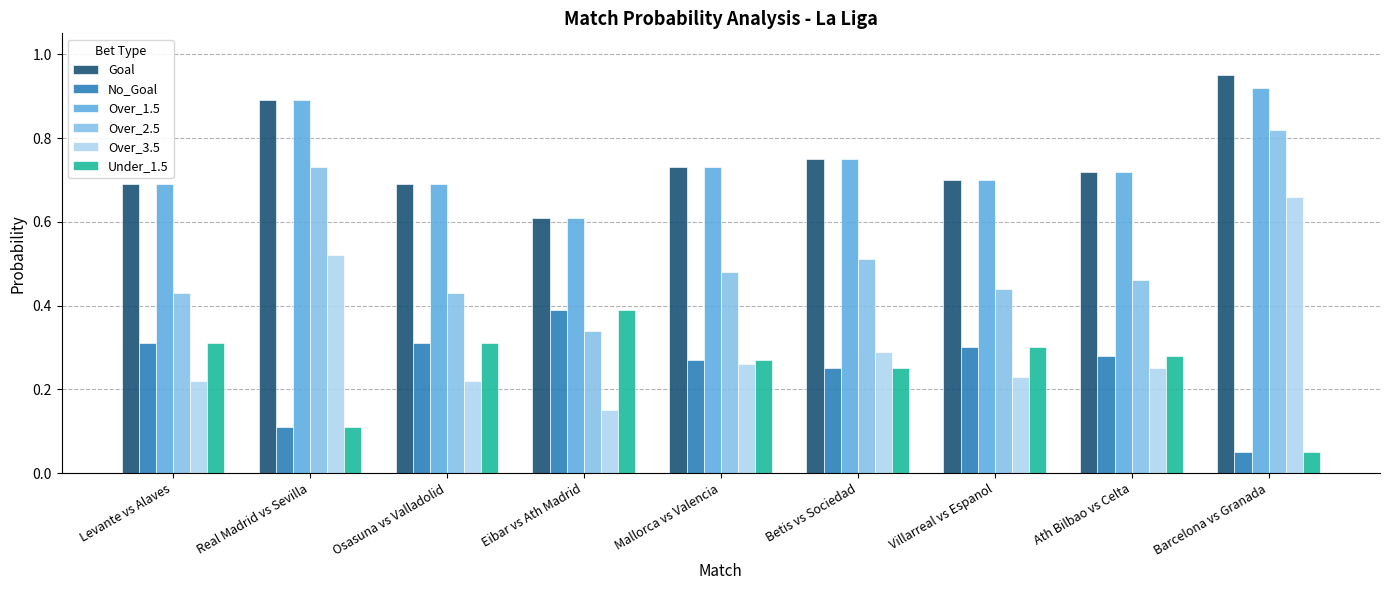

Is the value of Under_1.5 at Real Madrid vs Sevilla greater than the value of Over_2.5 at Villarreal vs Espanol?

No